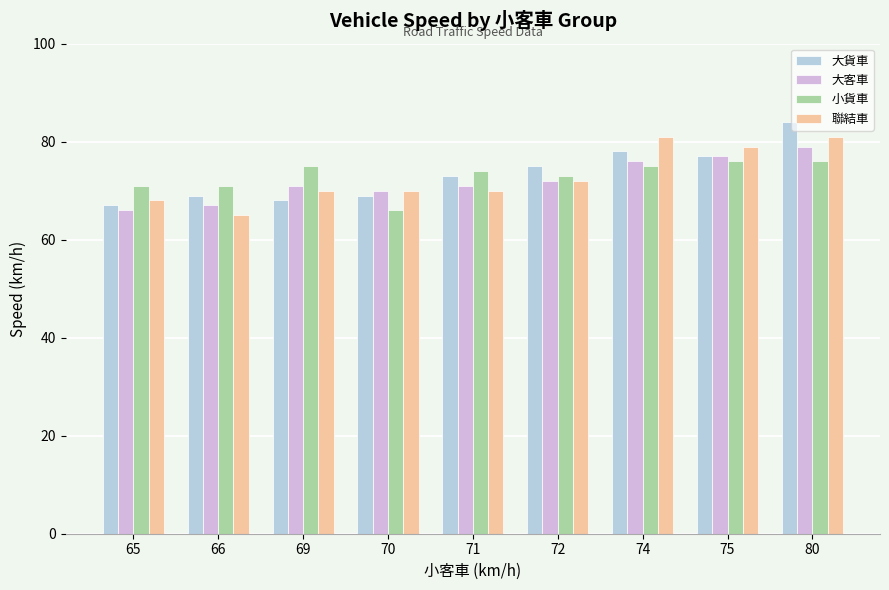

Is it true that 聯結車 equals 43 at 66?

False